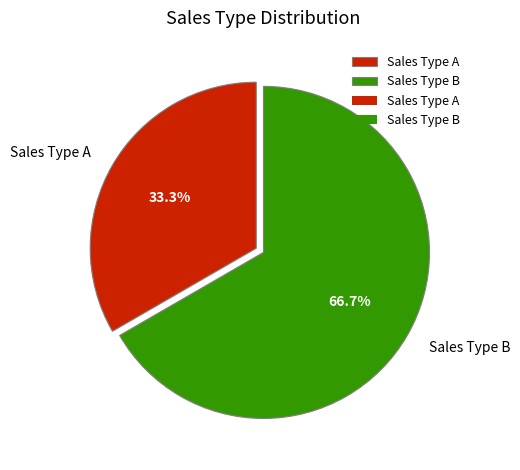

Which slice is the smallest?

Sales Type A